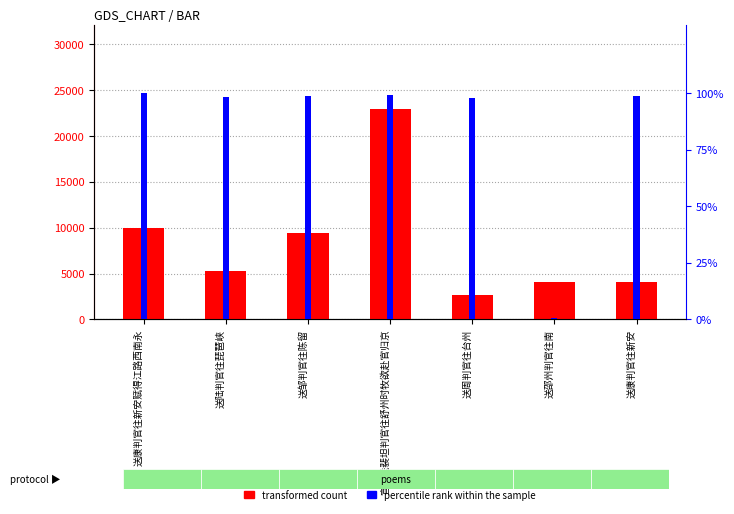

The percentile rank within the sample series shows 100.0 at 送康判官往新安赋得江路西南永. True or false?

True